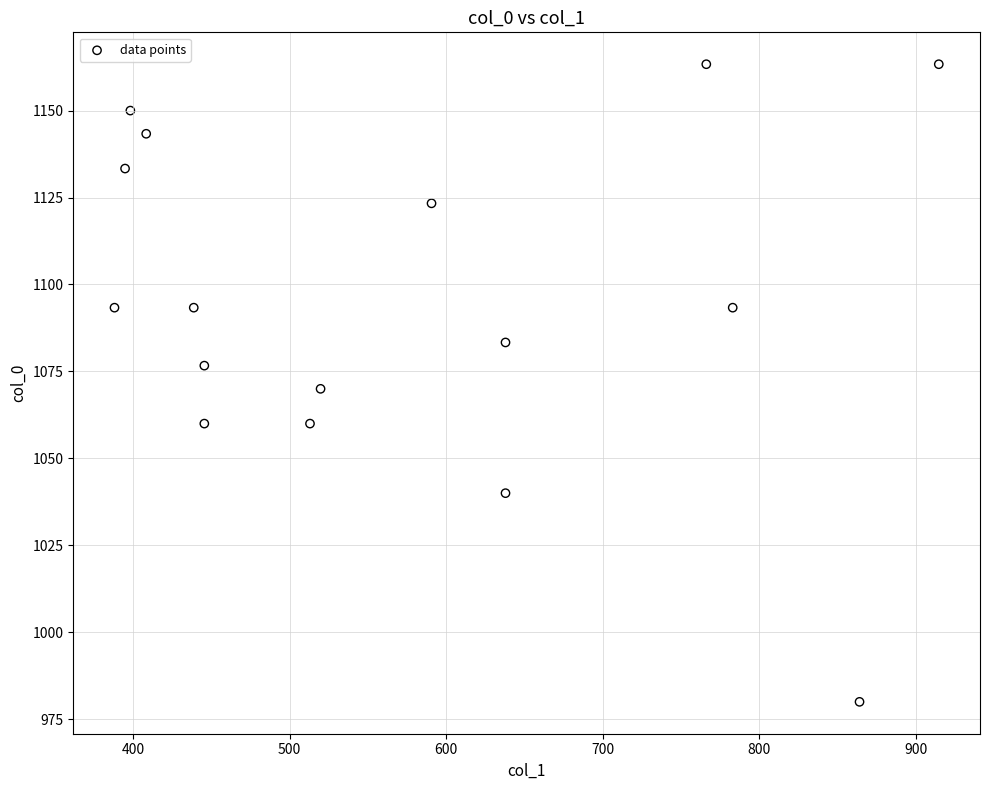

What is the range of Y values (max minus min)?

183.3